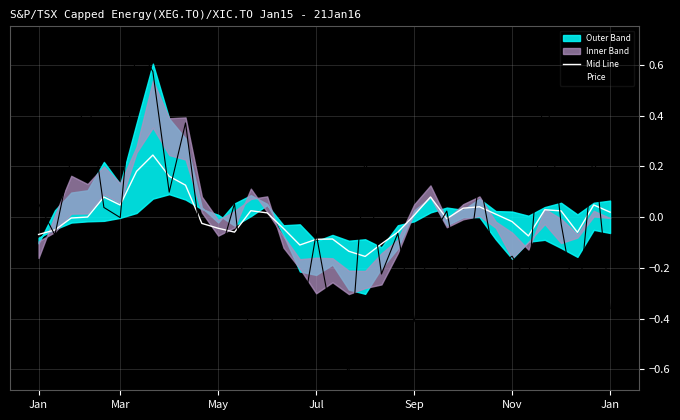

How many values in the Mid Line series are below 0?

18